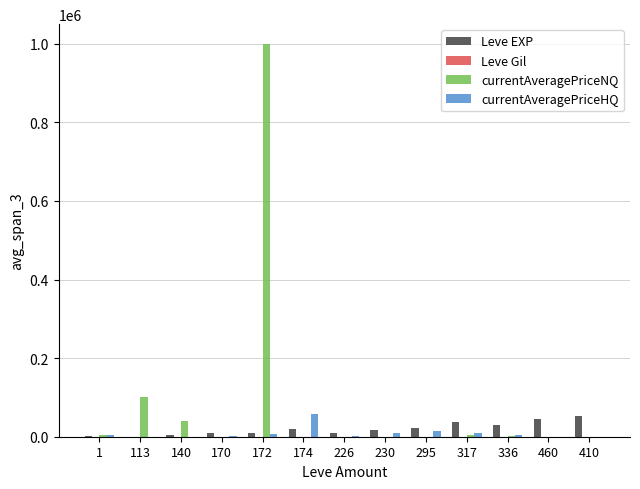

The value of currentAveragePriceNQ at 230 is 0. True or false?

True